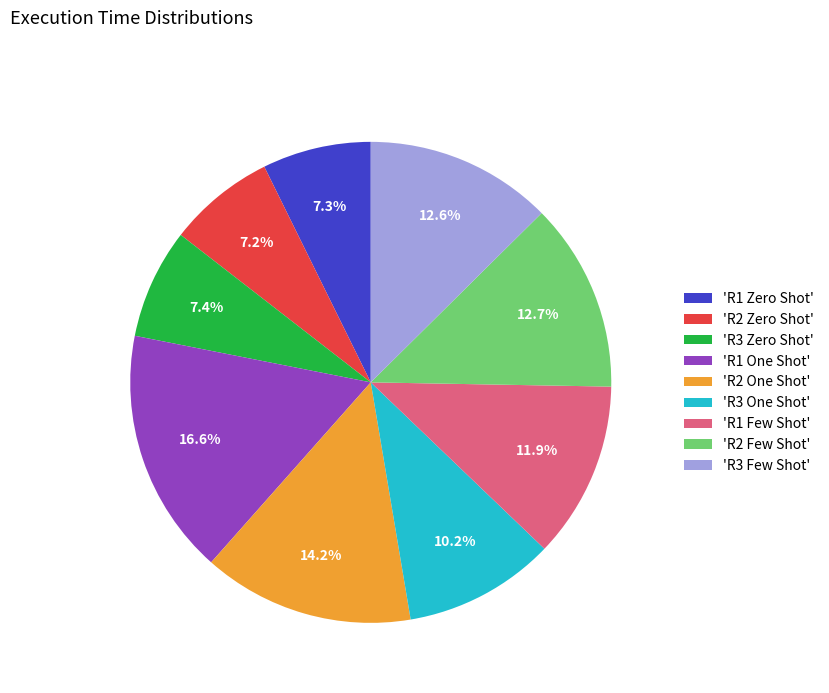

Combined, do 'R3 Few Shot' and 'R2 One Shot' account for over 50%?

No